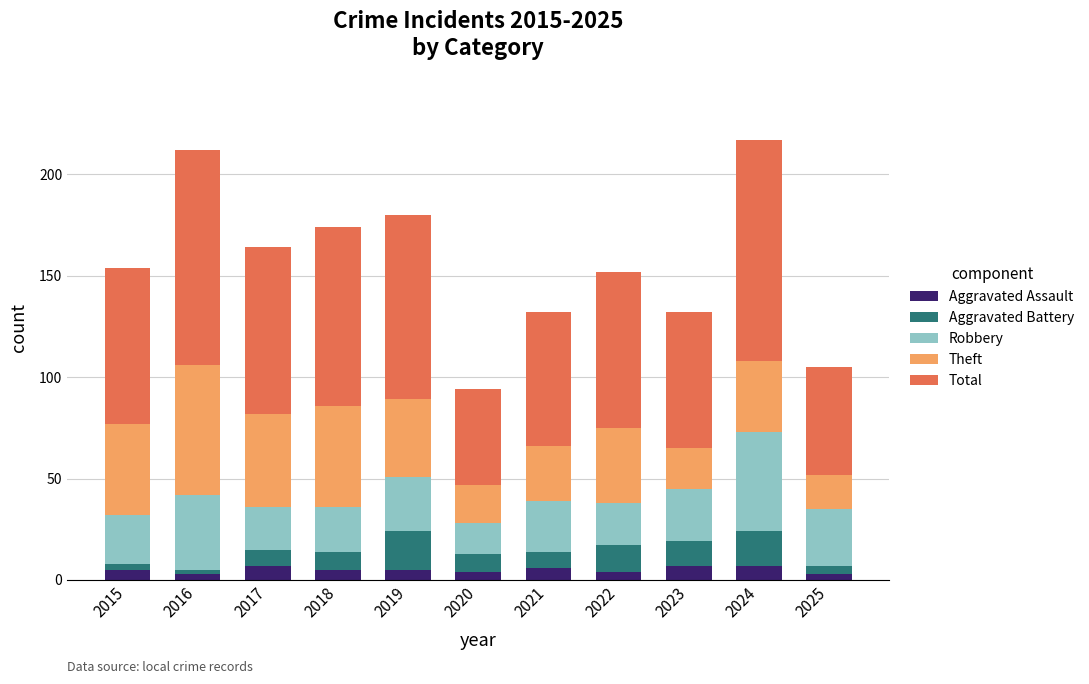

Is it true that Aggravated Assault equals 7 at 2023?

True